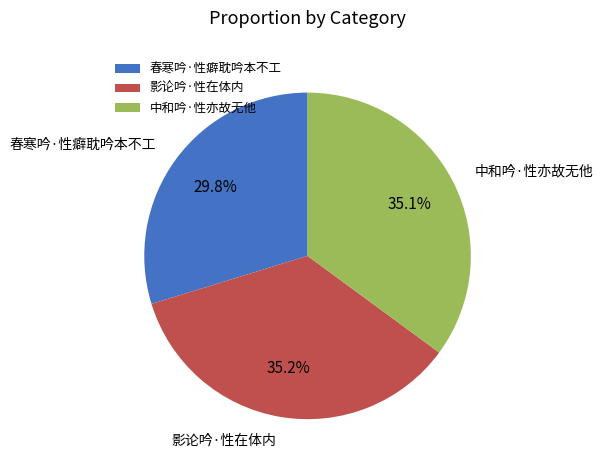

Which category has the smallest portion of the pie?

春寒吟·性癖耽吟本不工